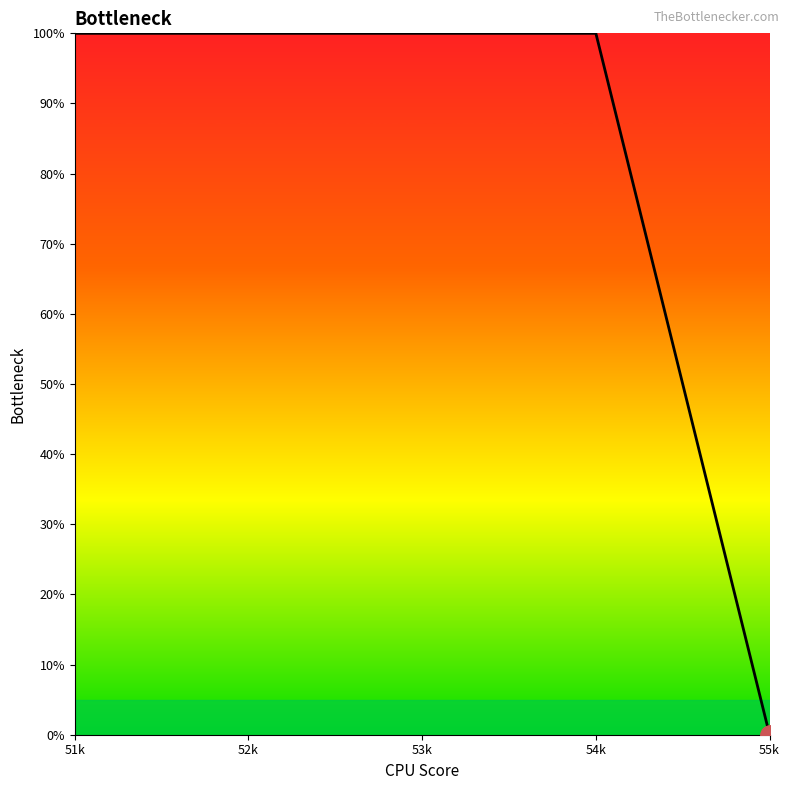

What position from the left is 53k?

3